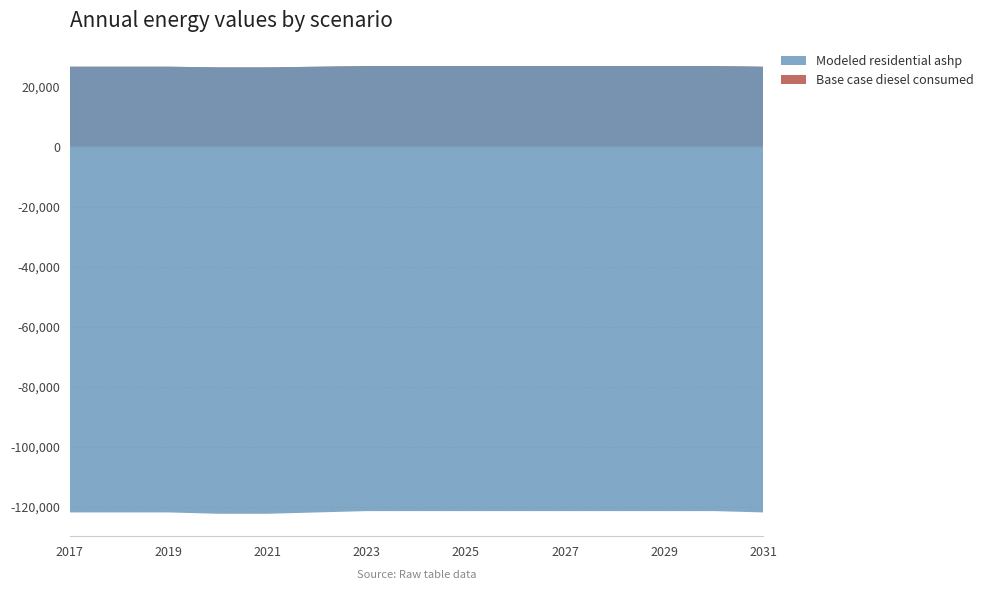

Reading left to right, what are all the values shown in this chart?

Base case diesel consumed: 2017=26635.4	2018=26635.4	2019=26635.4	2020=26410.8	2021=26410.8	2022=26635.4	2023=26860.0	2024=26860.0	2025=26860.0	2026=26860.0	2027=26860.0	2028=26860.0	2029=26860.0	2030=26860.0	2031=26635.4
Modeled residential ashp: 2017=-148592.9	2018=-148592.9	2019=-148592.9	2020=-148817.6	2021=-148817.6	2022=-148592.9	2023=-148368.3	2024=-148368.3	2025=-148368.3	2026=-148368.3	2027=-148368.3	2028=-148368.3	2029=-148368.3	2030=-148368.3	2031=-148592.9